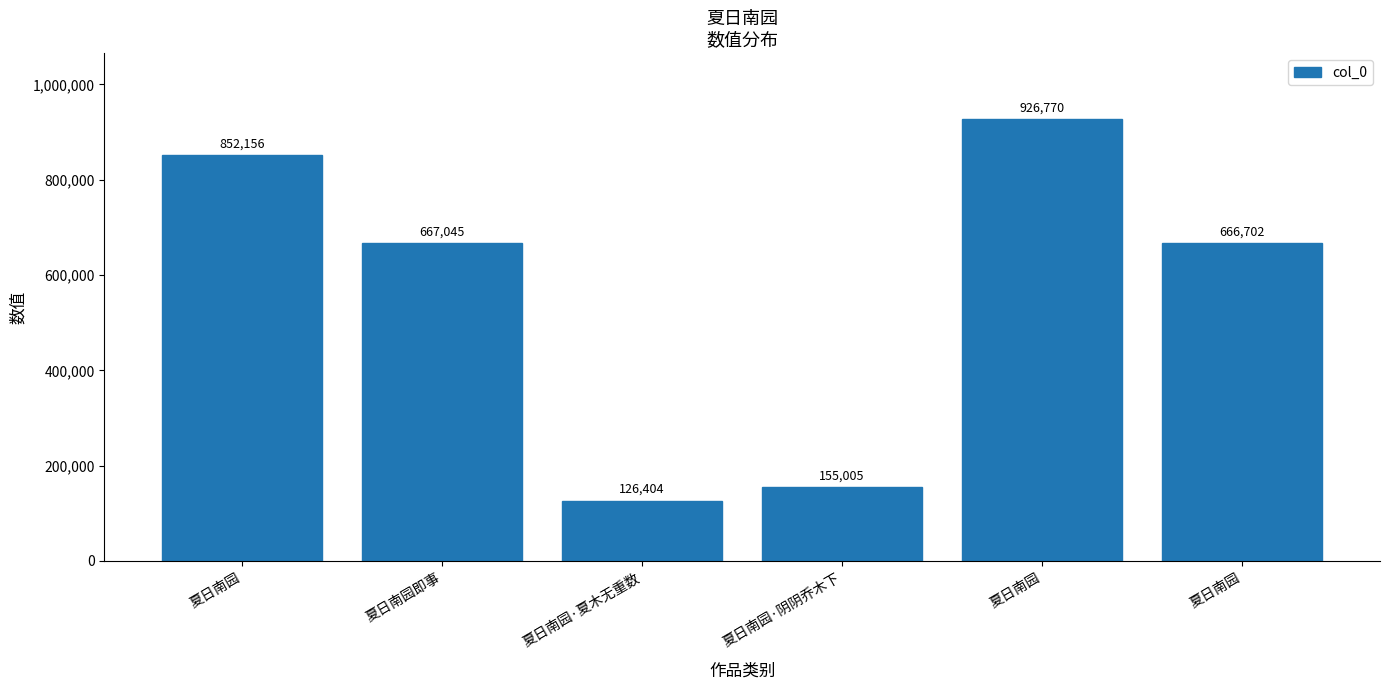

Approximately how many times larger is the value at 夏日南园即事 compared to 夏日南园·夏木无重数?

5.3